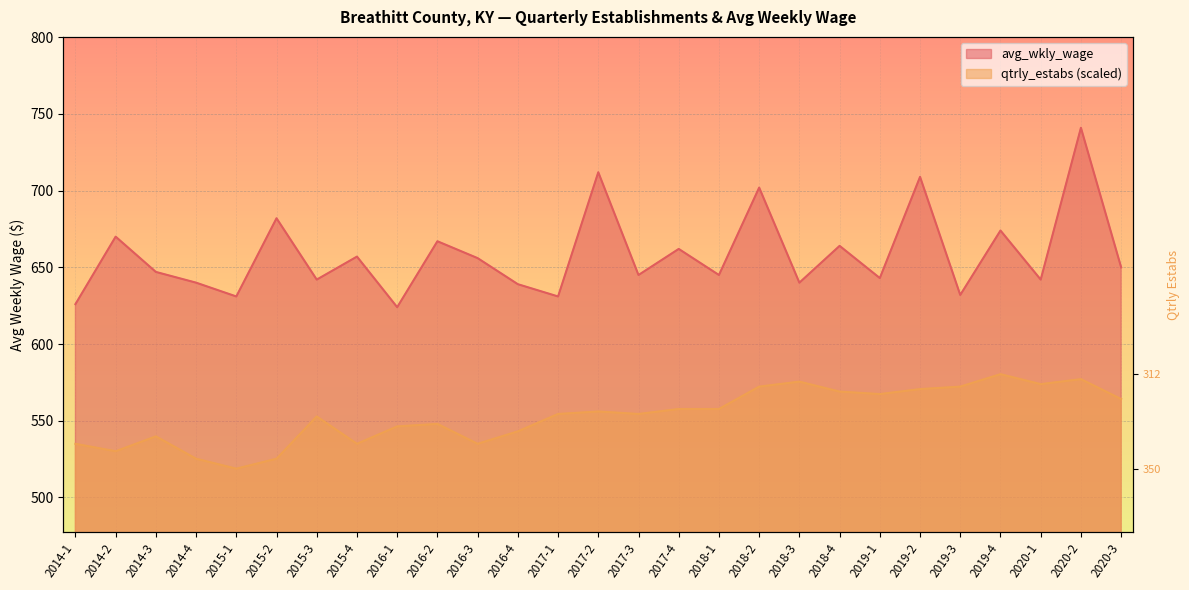

Where is qtrly_estabs nearest to the value 549?

2016-2